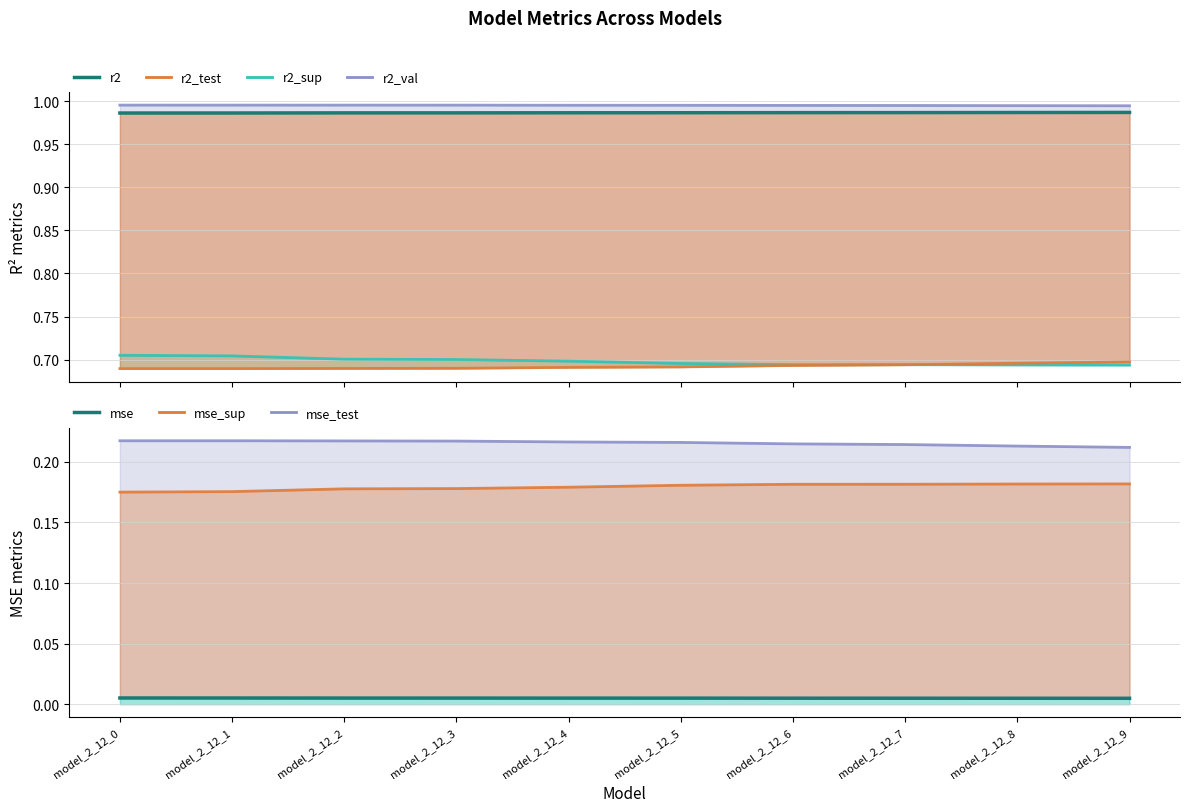

Between model_2_12_6 and model_2_12_9, which series saw the biggest shift?

r2